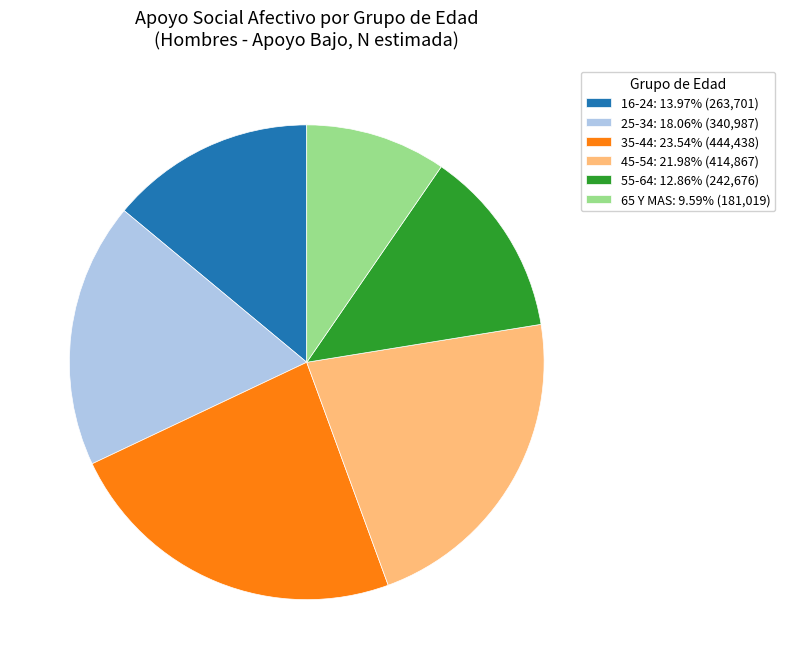

Do 45-54 and 55-64 together represent more than half of the pie?

No